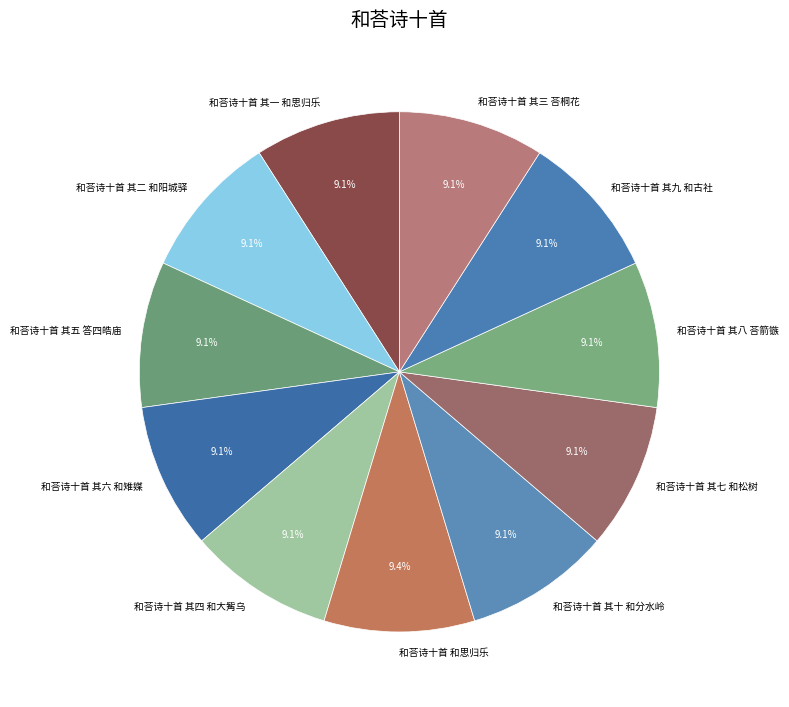

What is the ratio of the value at 和荅诗十首 其二 和阳城驿 to the value at 和荅诗十首 其七 和松树?

1.0